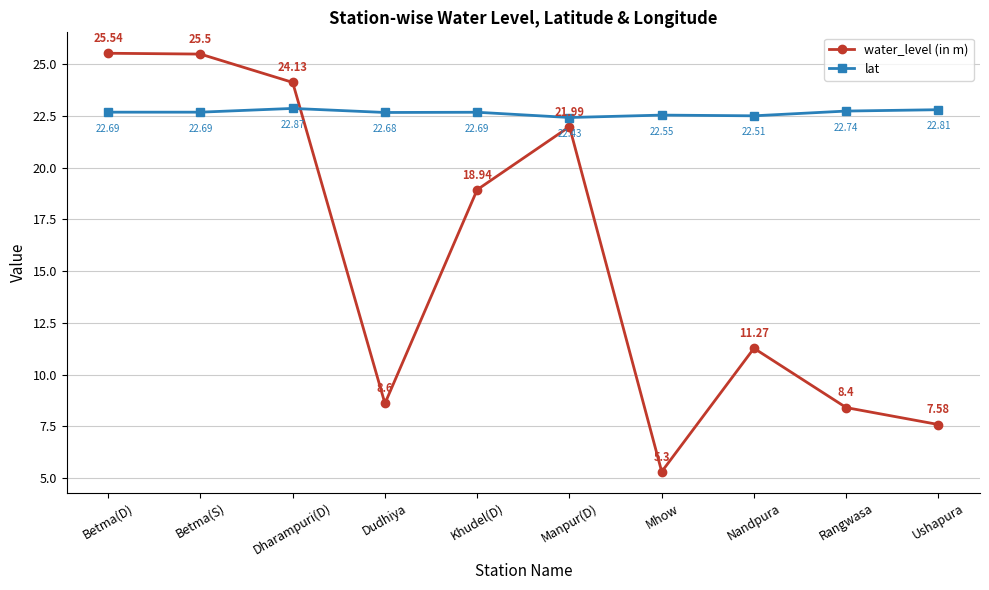

What is the label of the 9th point from the right?

Betma(S)